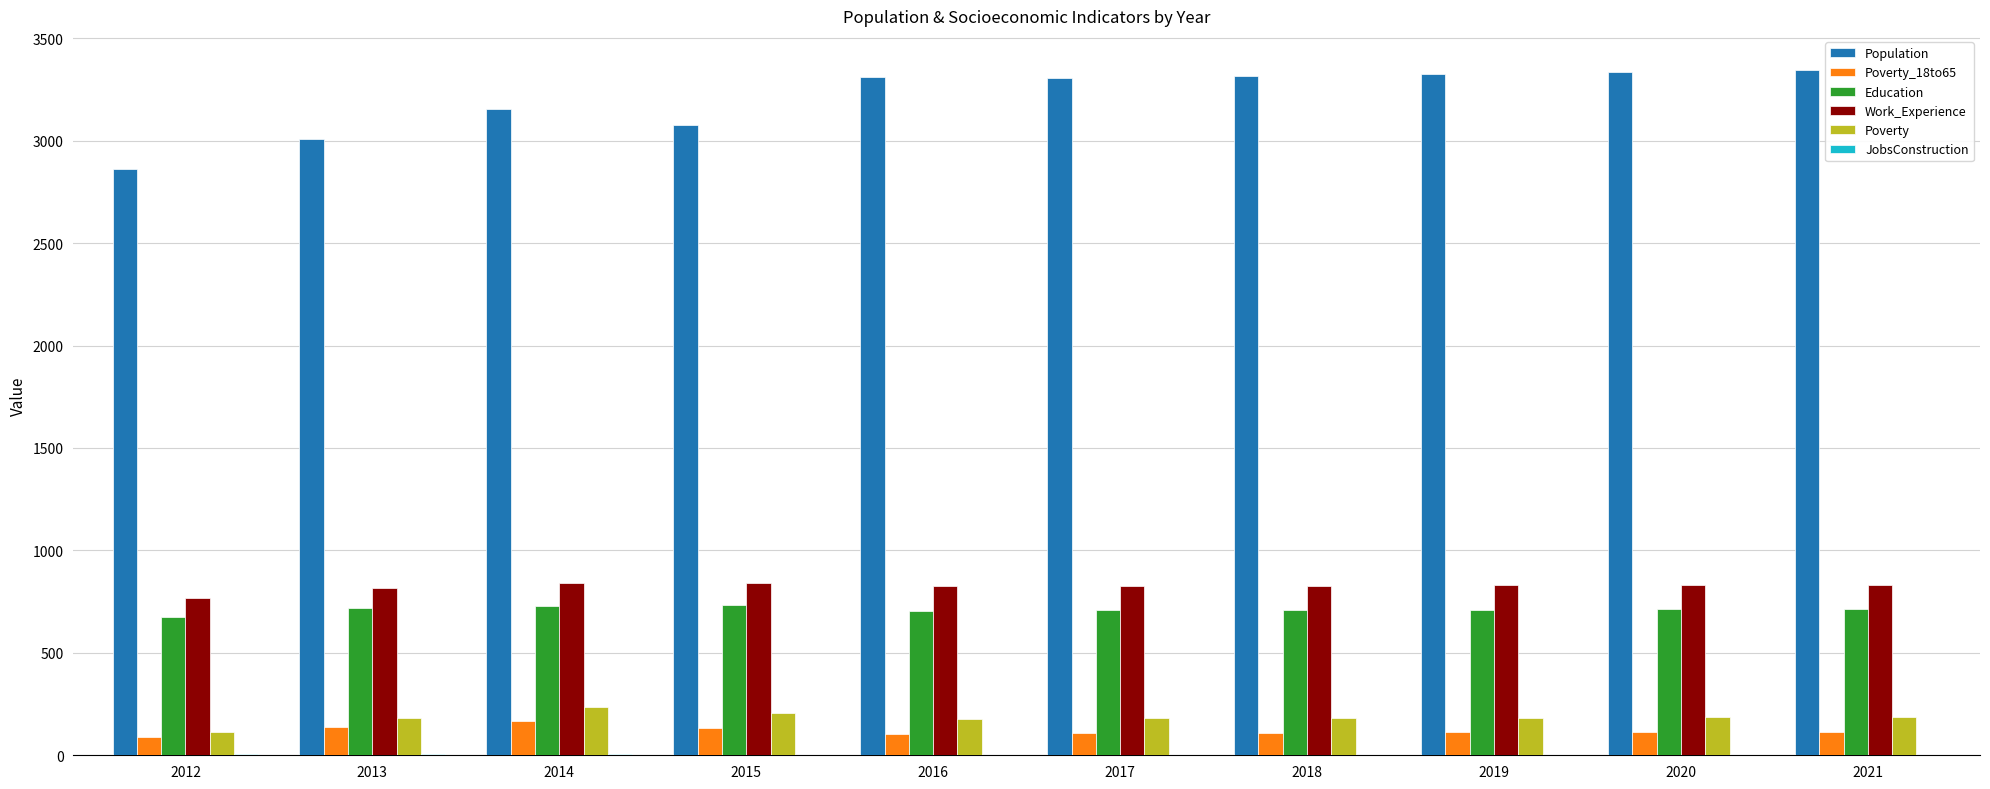

Count the number of categories in the chart.

10